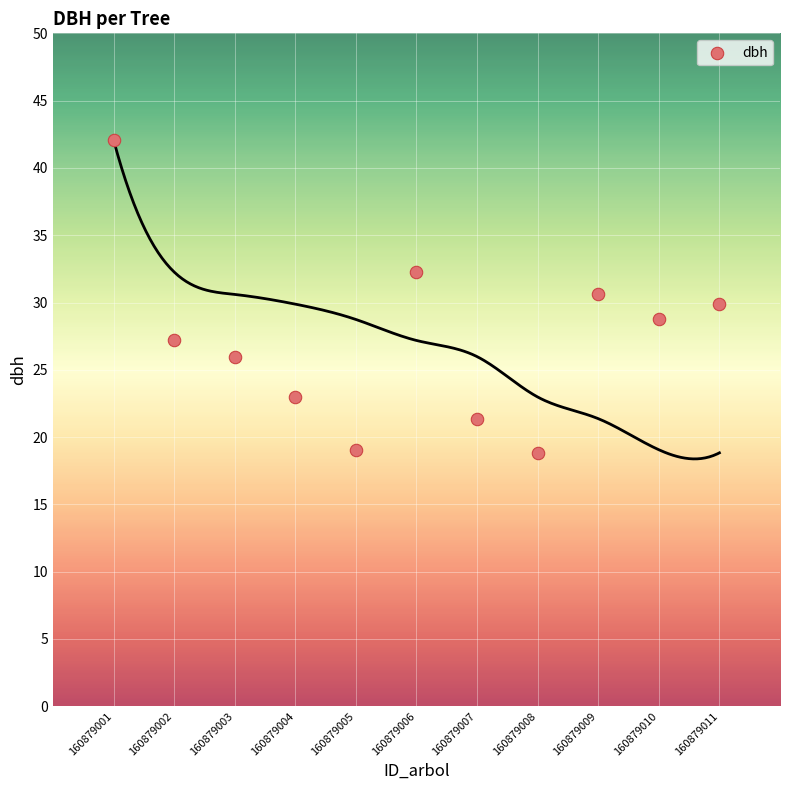

What is the average X value?

6.0